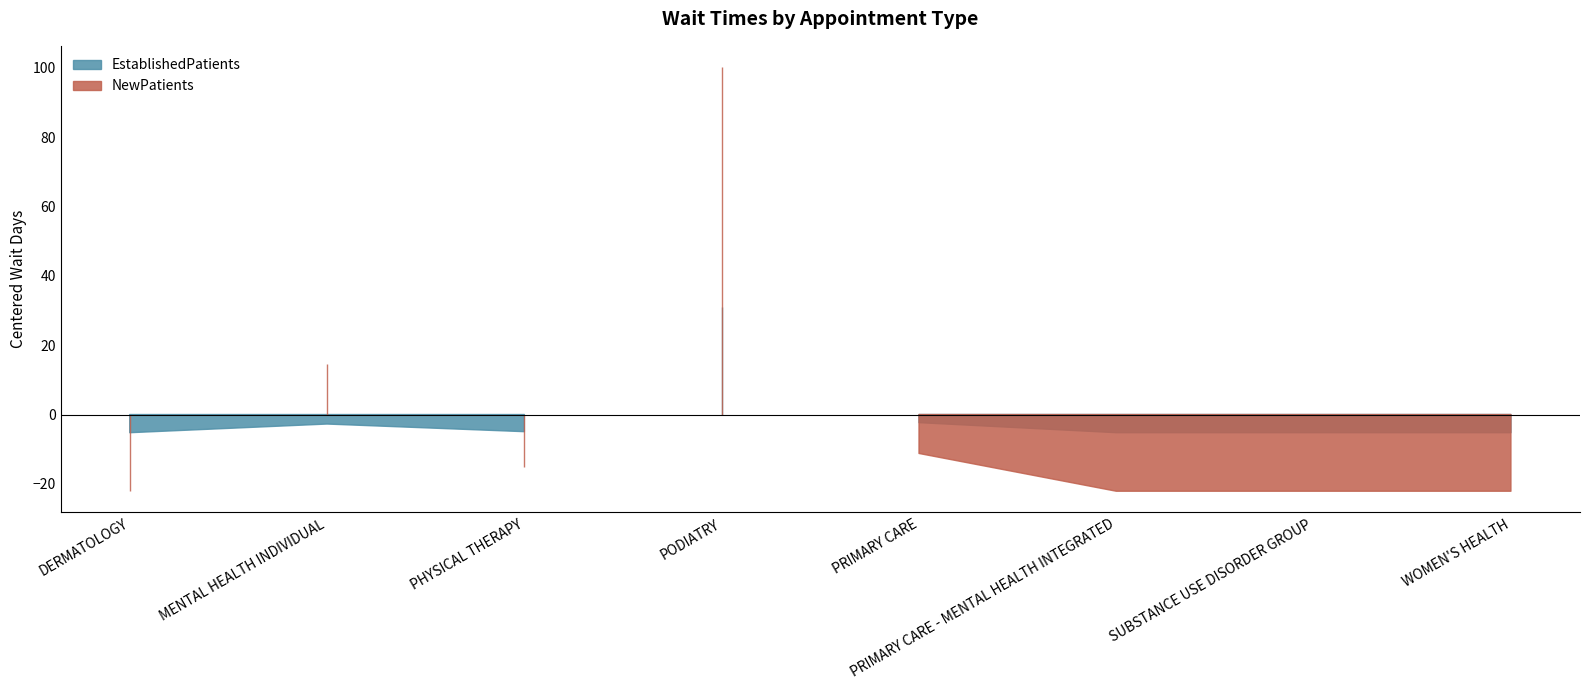

What is the sum of all NewPatients values?

177.1